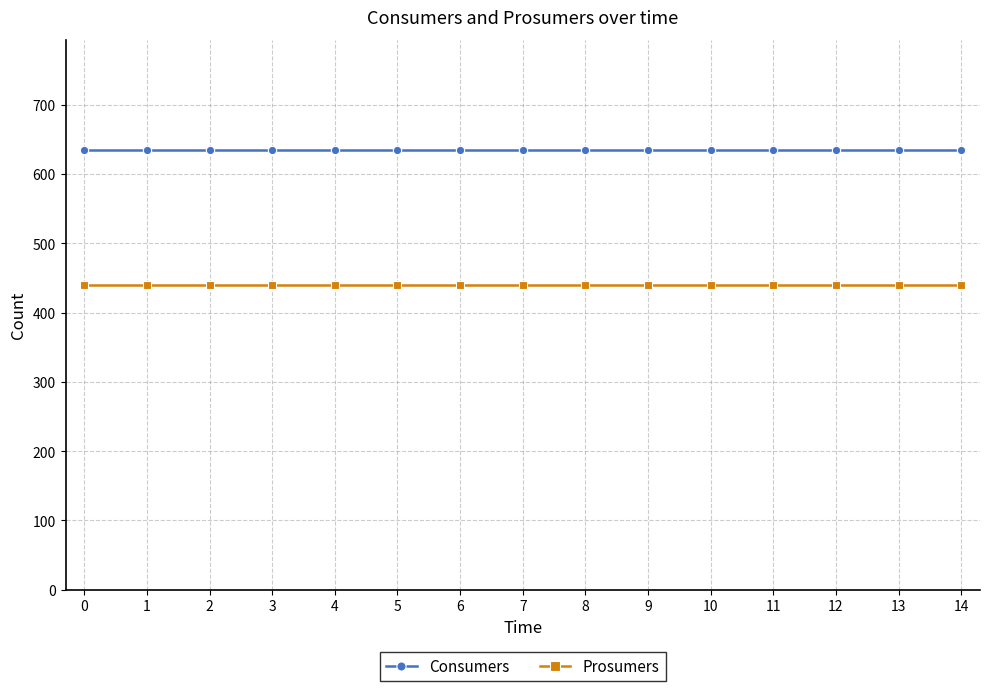

True or false: Prosumers and Consumers cross at least once.

False